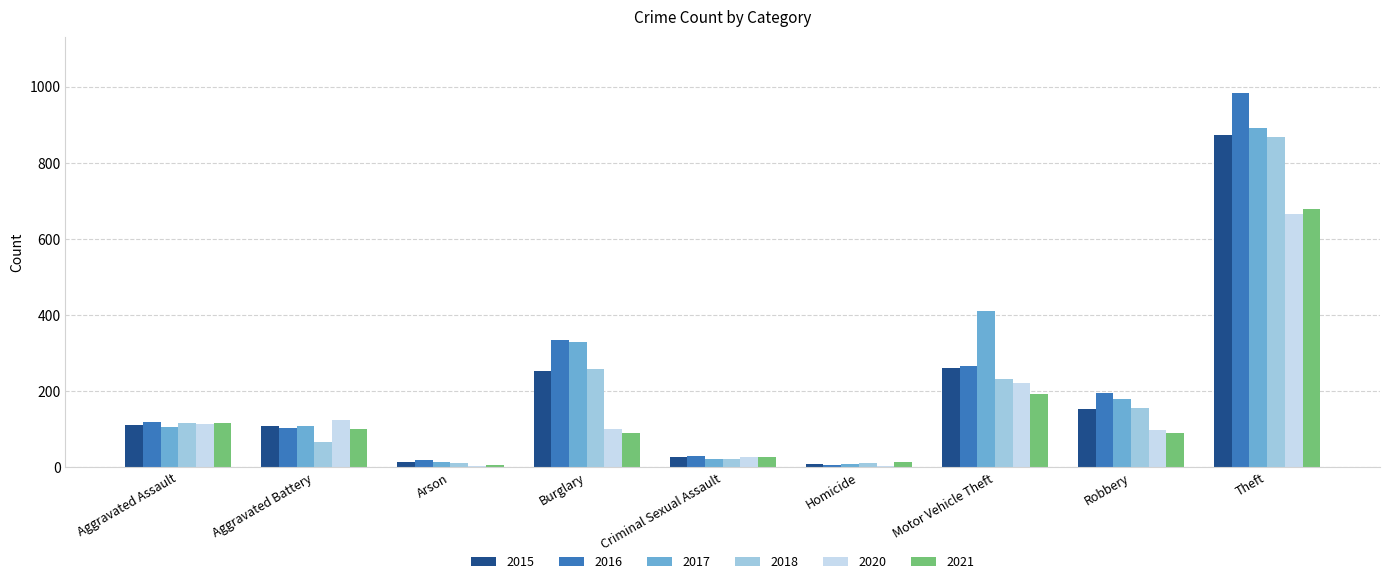

What are all the series names shown in the legend?

2015, 2016, 2017, 2018, 2020, 2021